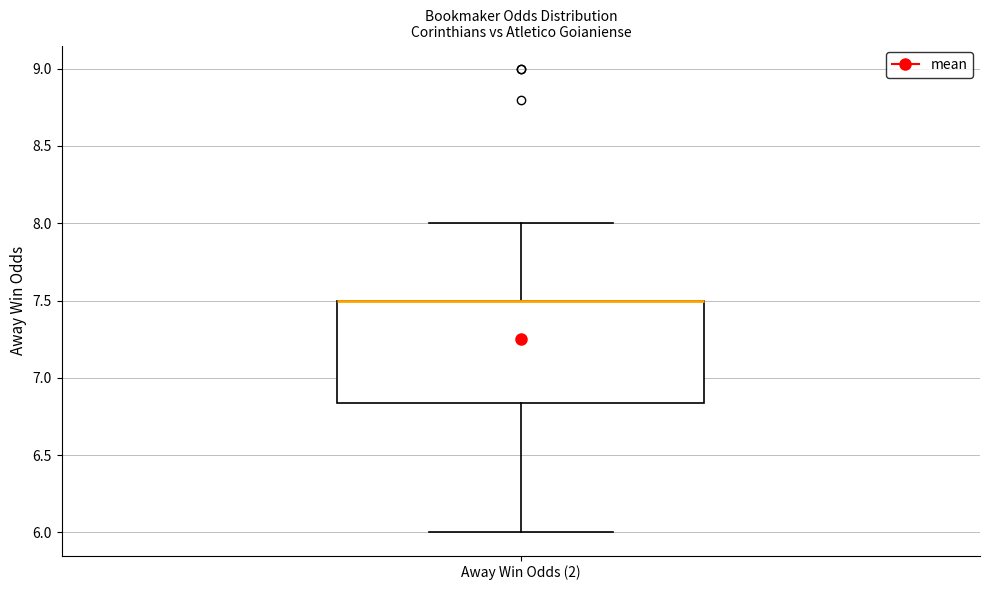

Read this box plot against the y-axis: the position of the median line, the range covered by the box, and the ends of both whiskers. The values are not printed on the chart, so give them approximately, as read against the axis.

median 7.50 (drawn on the box's upper edge), box 6.85 to 7.50, whiskers 6.00 to 8.00